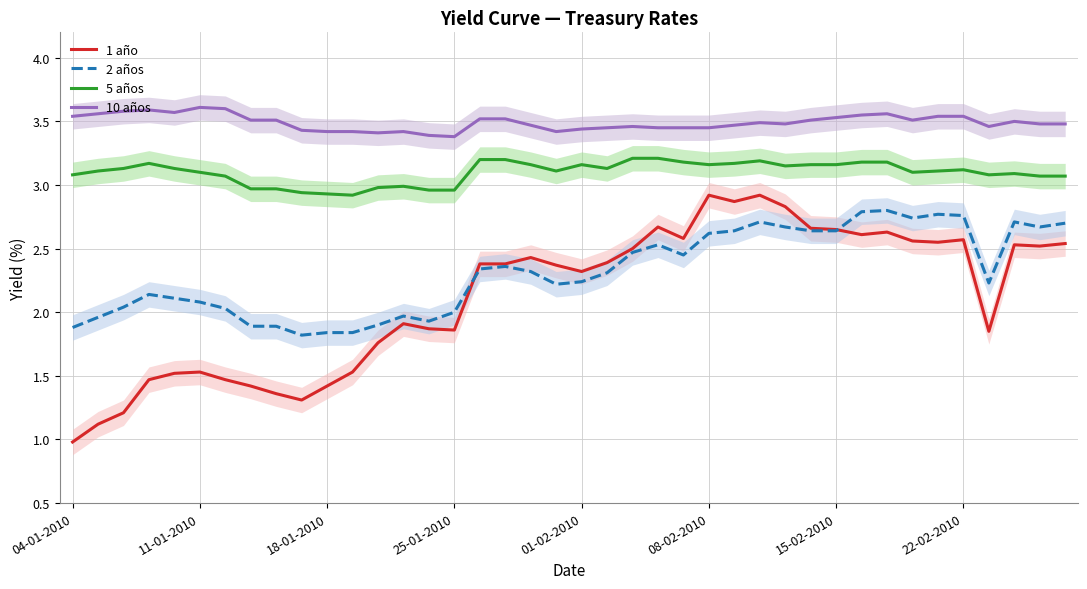

True or false: 5 años and 10 años cross at least once.

False